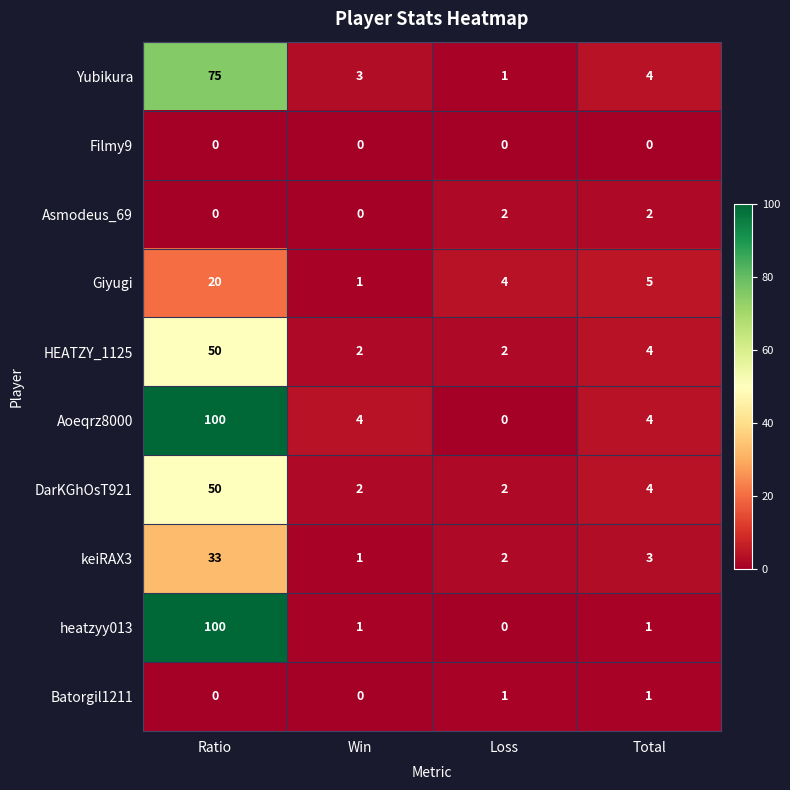

What is the approximate value of keiRAX3 at Ratio, to the nearest 10?

30